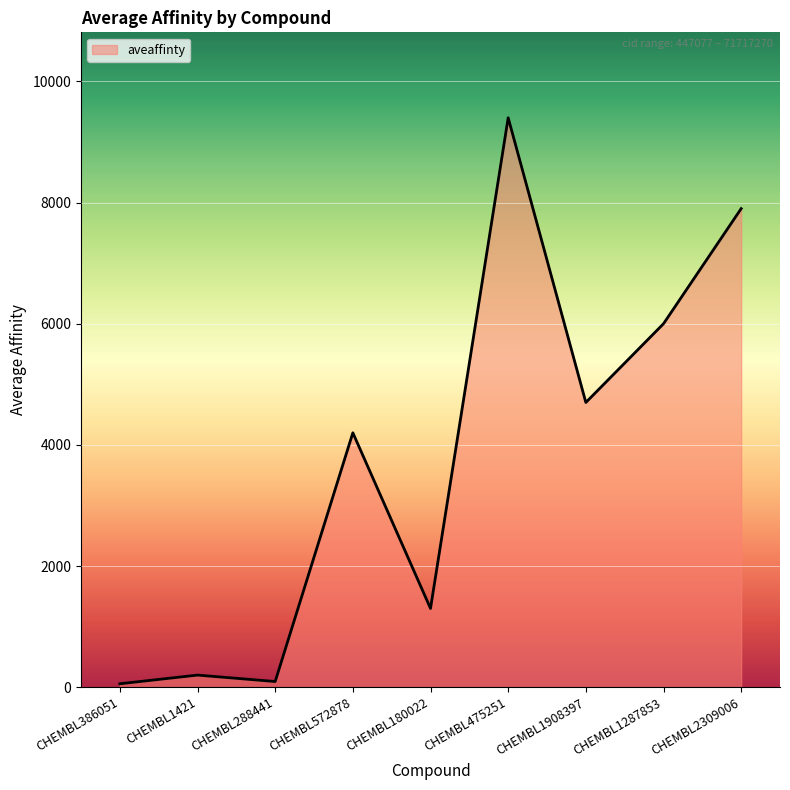

What position from the left is CHEMBL1421?

2